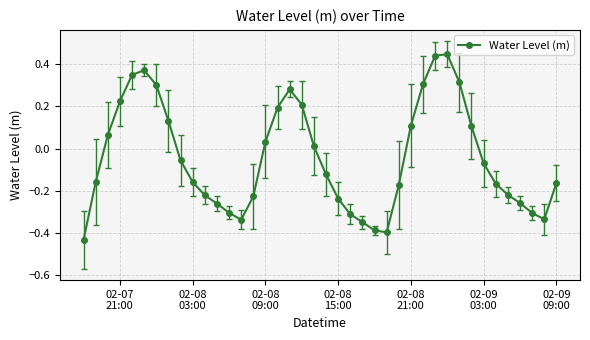

What is the sum of all values?

-1.8